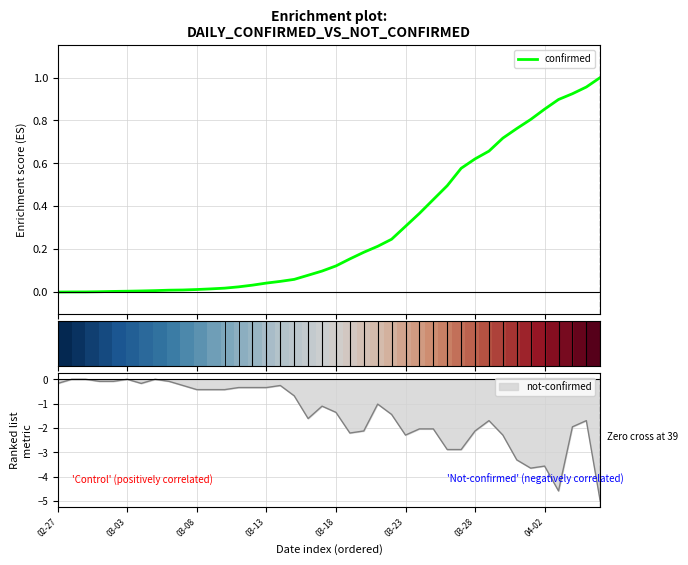

What is the minimum value for not-confirmed?

-5.0